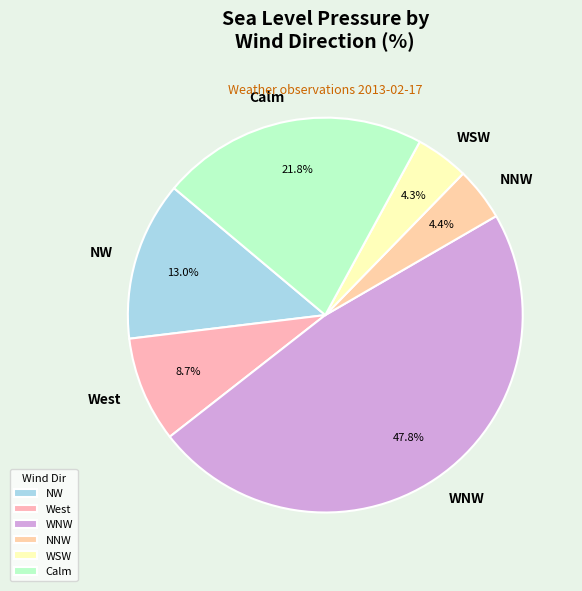

Count the number of slices in the pie.

6